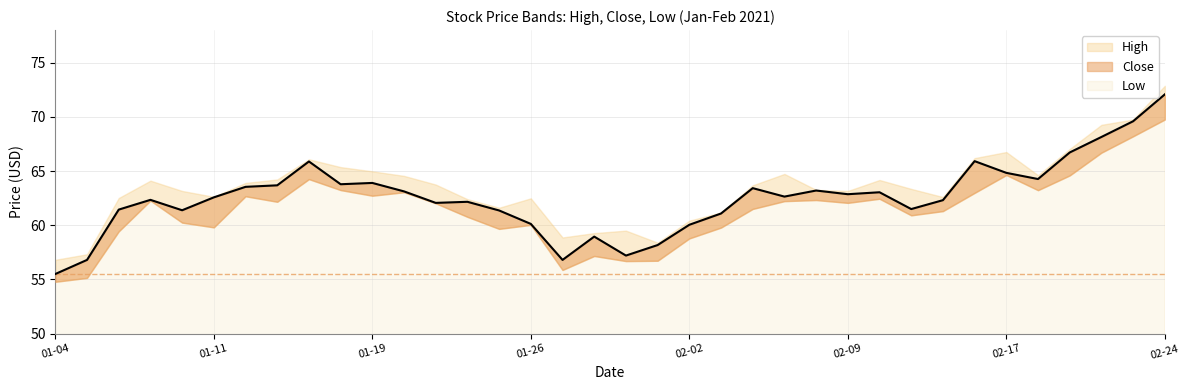

True or false: Low and Close cross at least once.

False